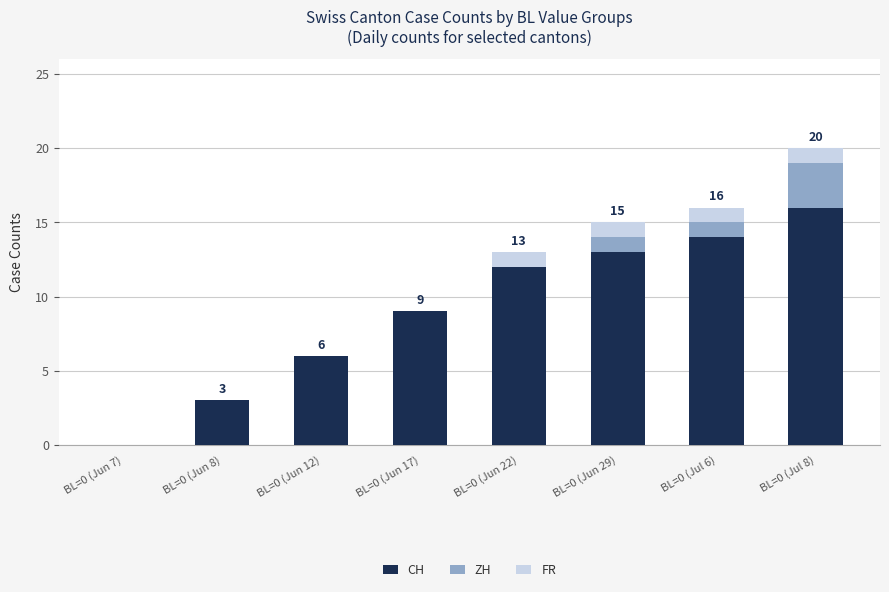

Reading left to right, transcribe the values for CH.

BL=0 (Jun 7)=0	BL=0 (Jun 8)=3	BL=0 (Jun 12)=6	BL=0 (Jun 17)=9	BL=0 (Jun 22)=12	BL=0 (Jun 29)=13	BL=0 (Jul 6)=14	BL=0 (Jul 8)=16